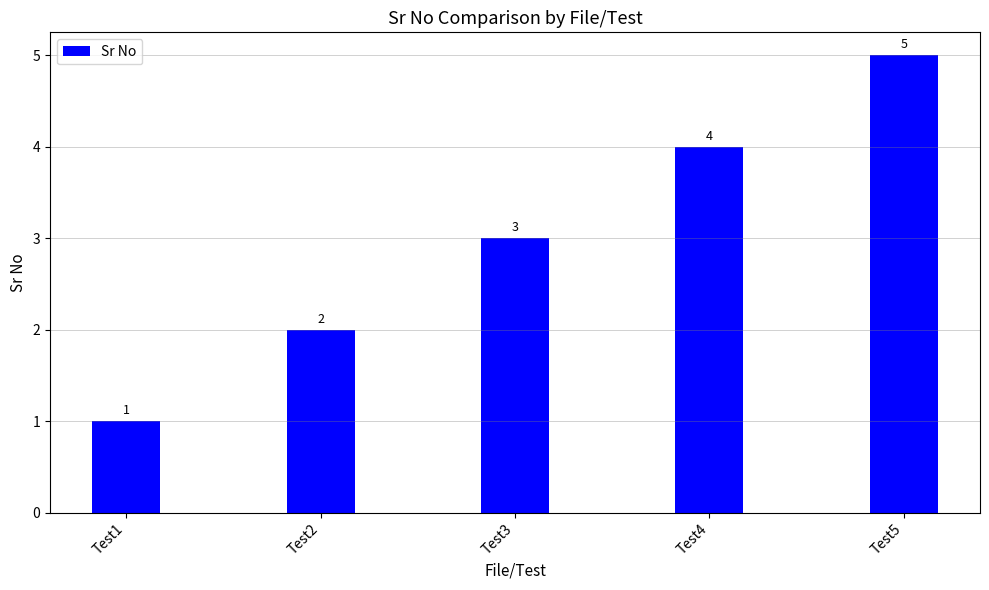

List the labels in order of value, smallest first.

Test1, Test2, Test3, Test4, Test5